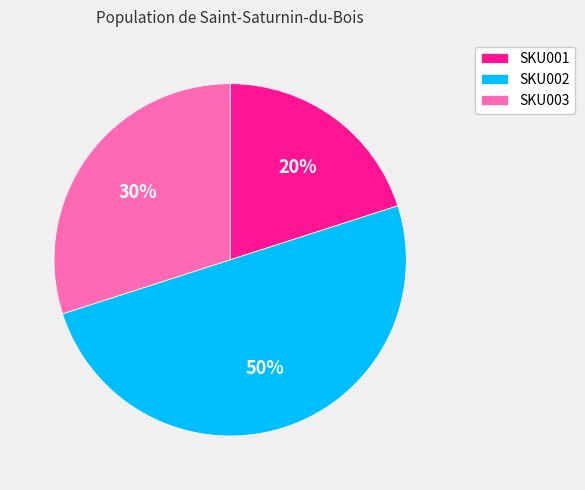

Does SKU001 account for over 50% of the chart?

No